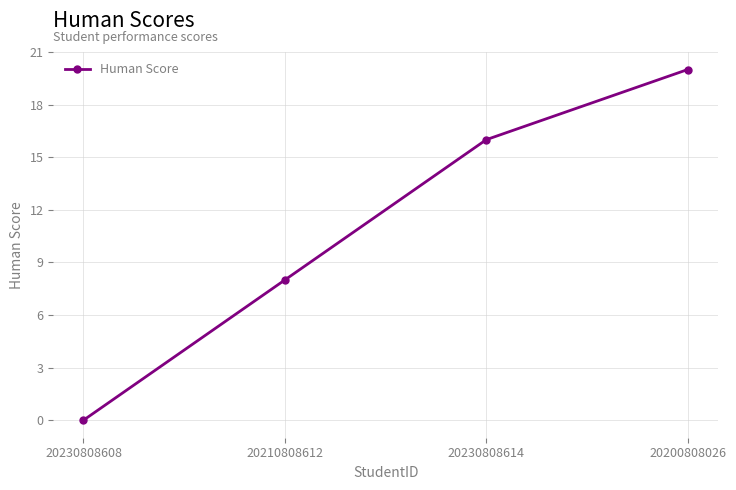

What is the label of the 3rd point from the right?

20210808612